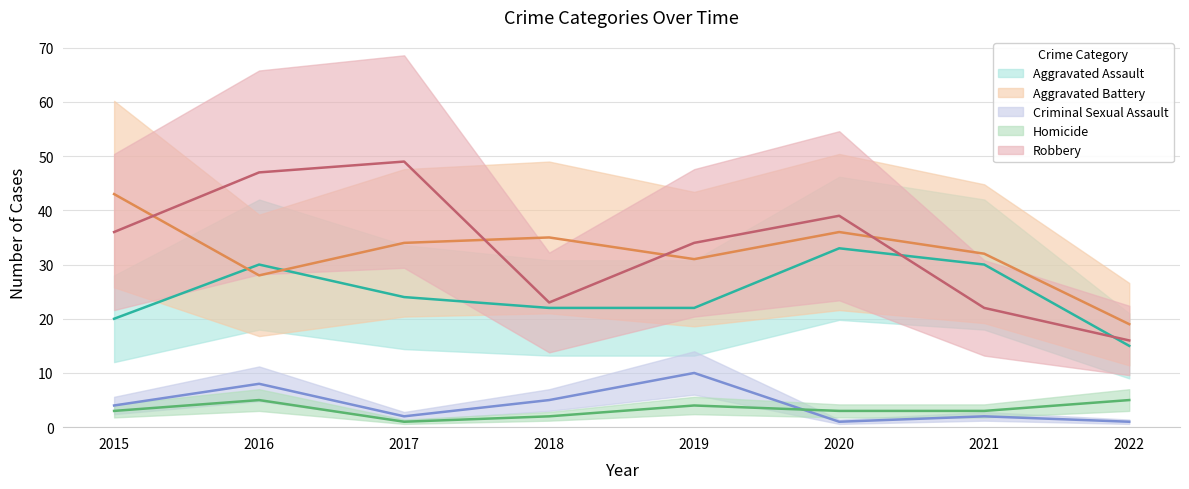

Read the Aggravated Assault value at 2019.

22